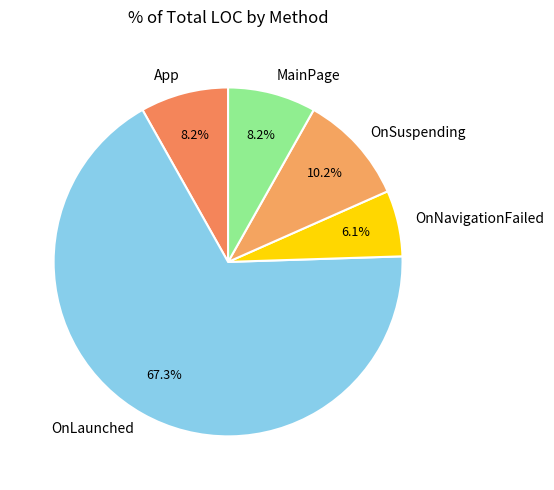

What percentage is the OnSuspending slice, to the nearest percent?

10%